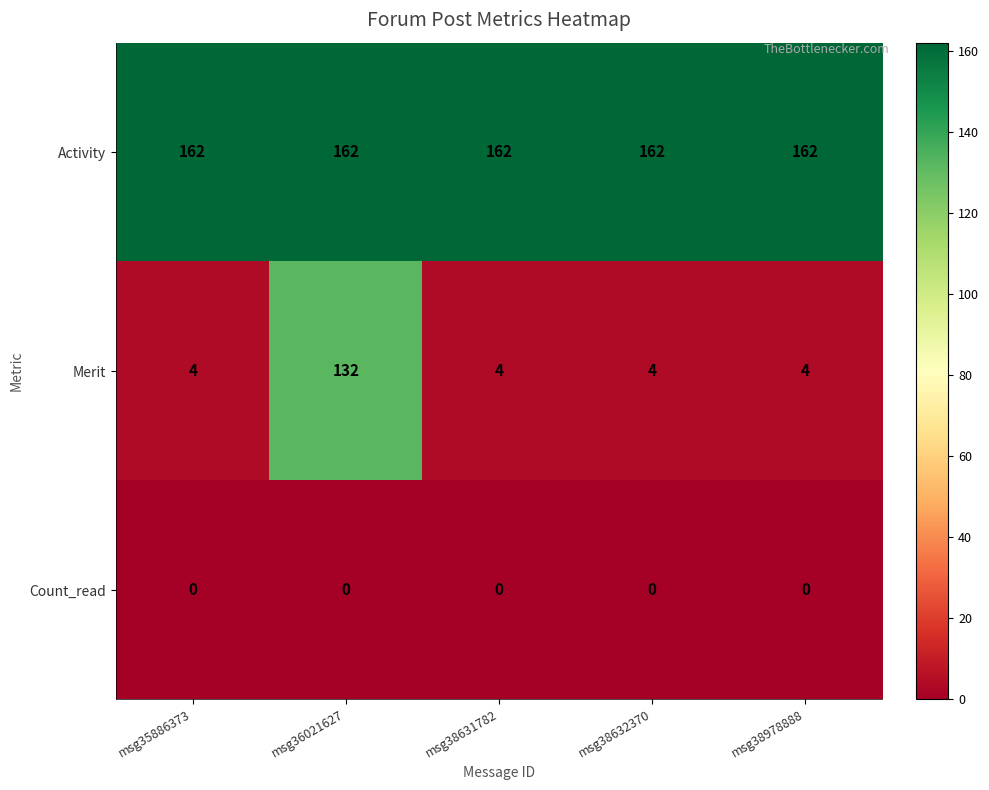

Reading left to right, transcribe all the data shown in this chart.

Activity: 162	162	162	162	162
Merit: 4	132	4	4	4
Count_read: 0	0	0	0	0